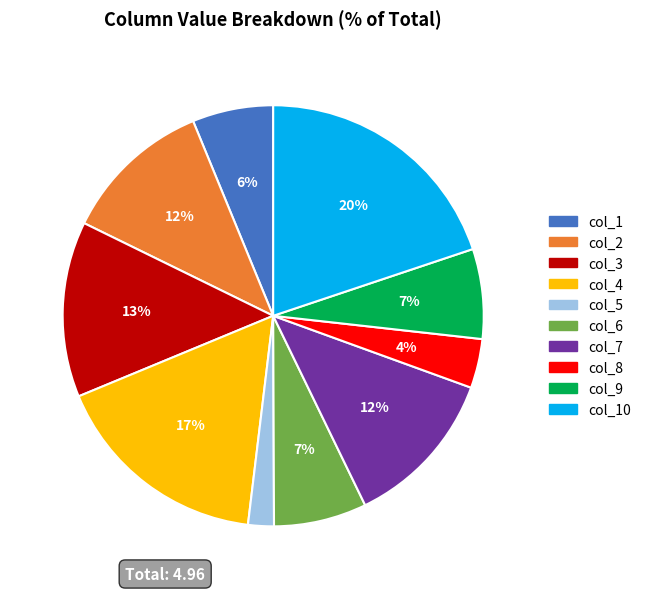

Is the sum of col_6 and col_10 greater than half?

No